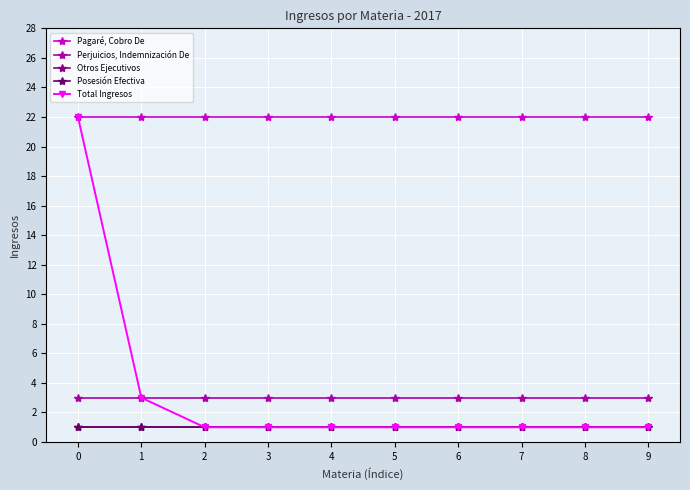

What is the total value across all series at 0?

49